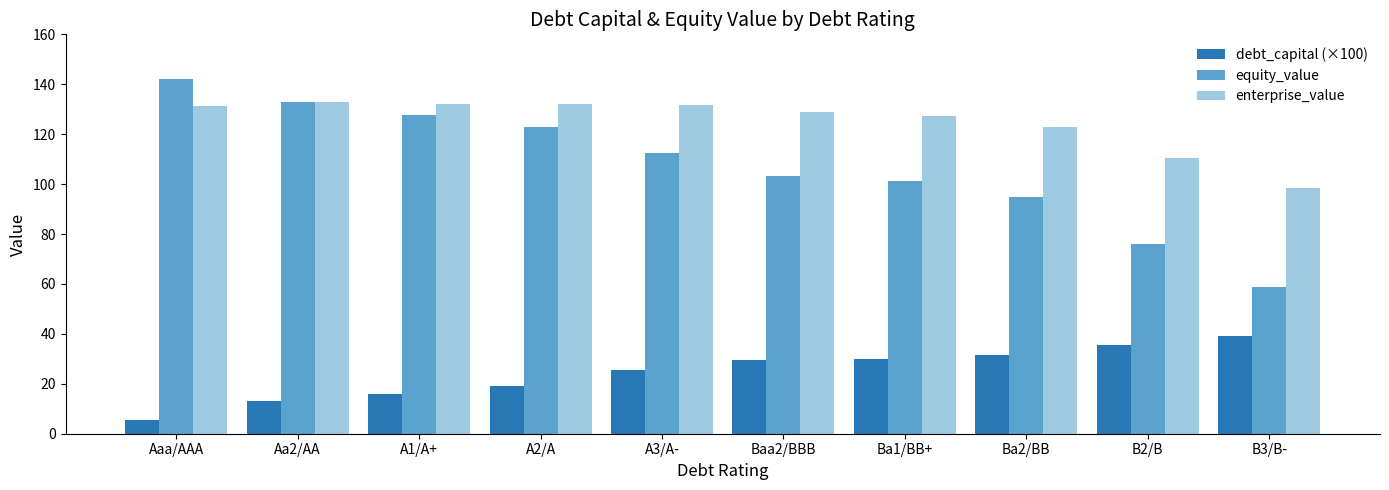

How many bars are there in each group?

3